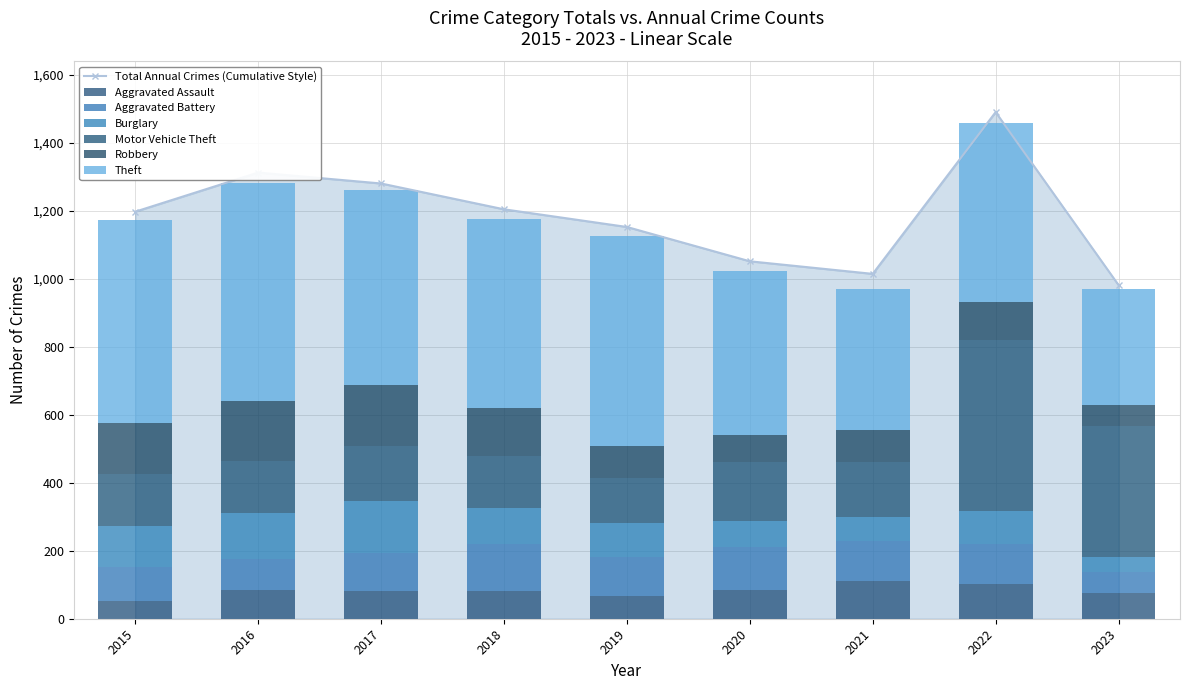

What is the sum of the Robbery values at 2017 and 2021?

275